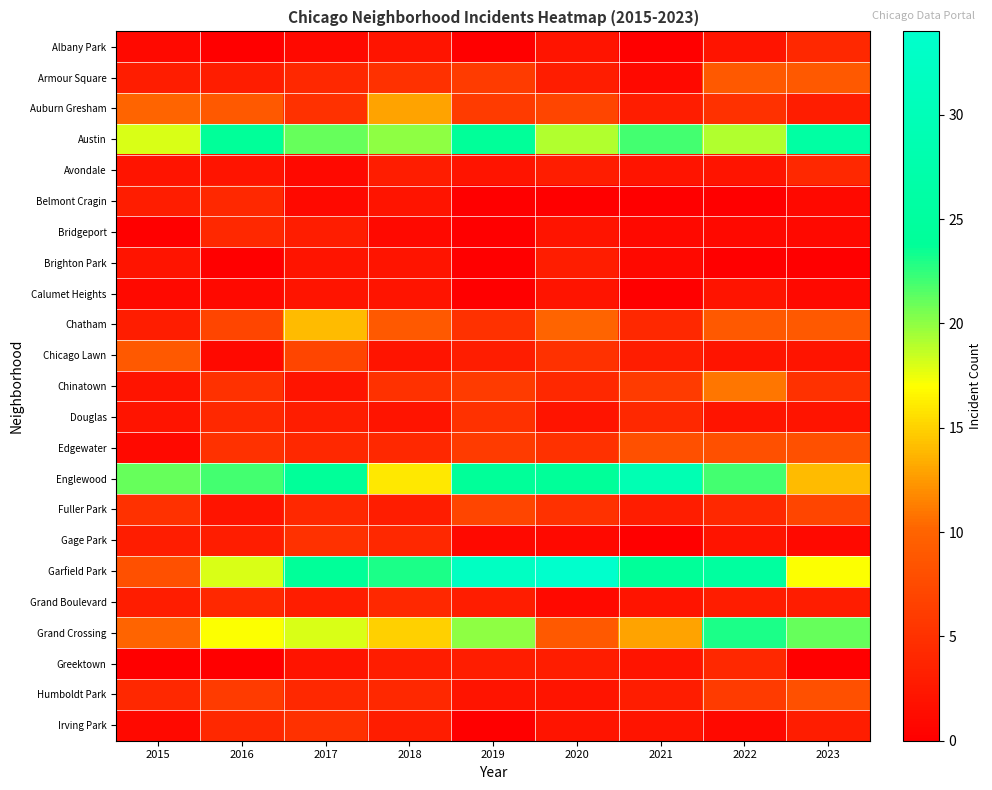

Which series has the largest range (max minus min)?

Garfield Park